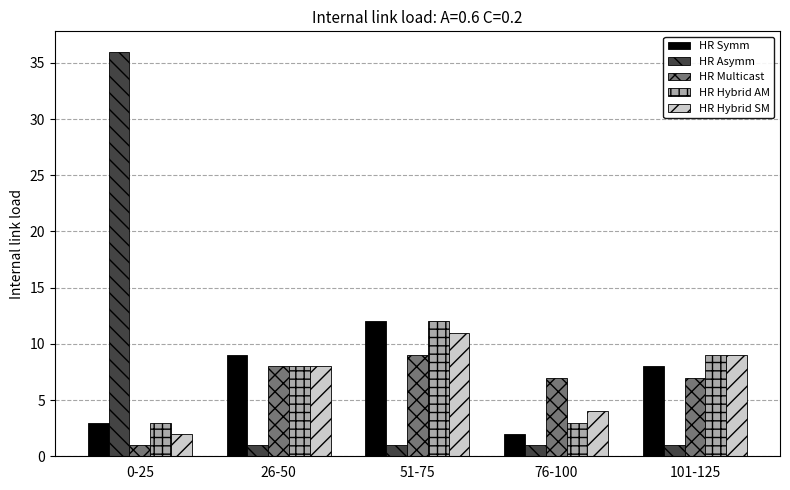

What is the value of the HR Symm bar at the 1st from the left?

3